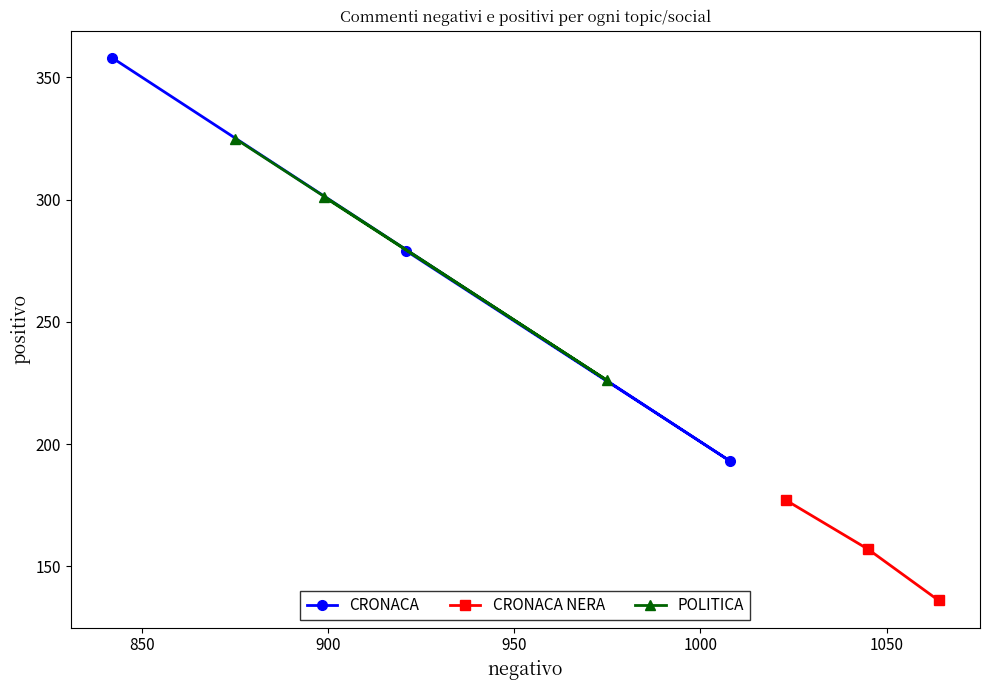

What is the minimum value for CRONACA?

193